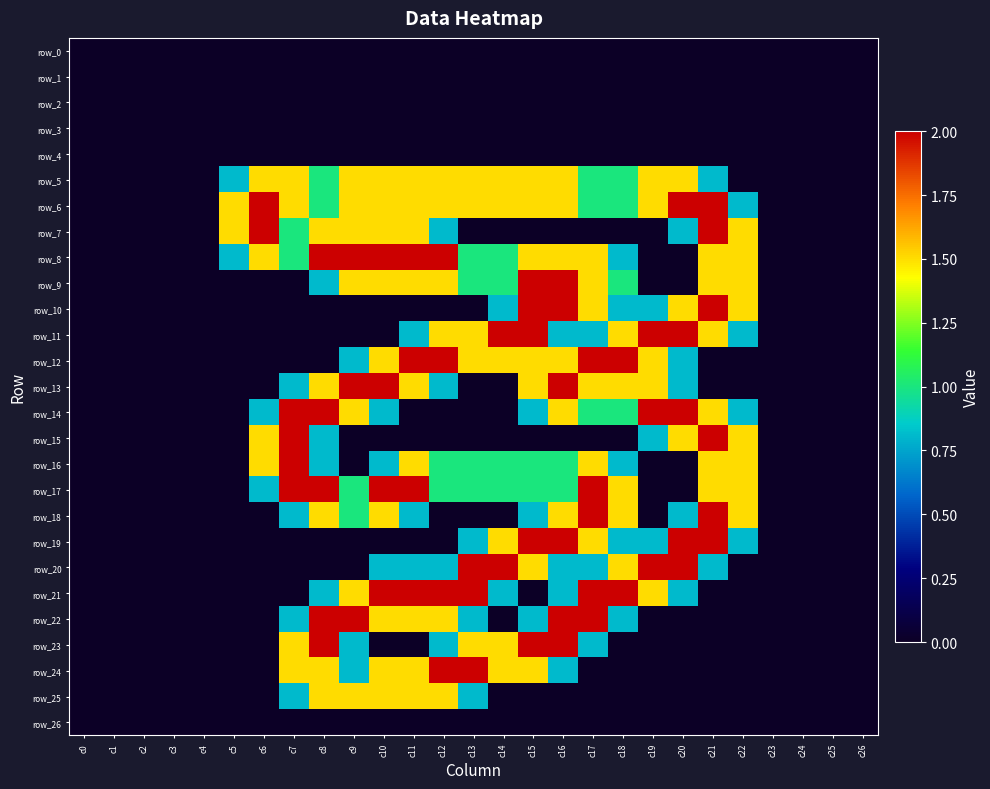

Is the value of row_2 at c1 greater than the value of row_11 at c9?

No